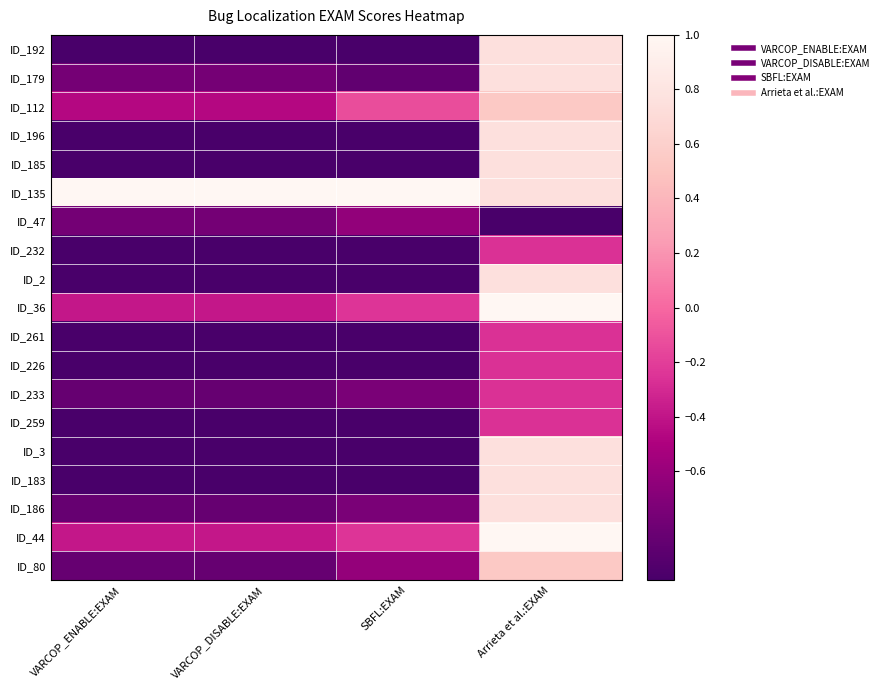

What is the total value across all series at VARCOP_DISABLE:EXAM?

-14.3